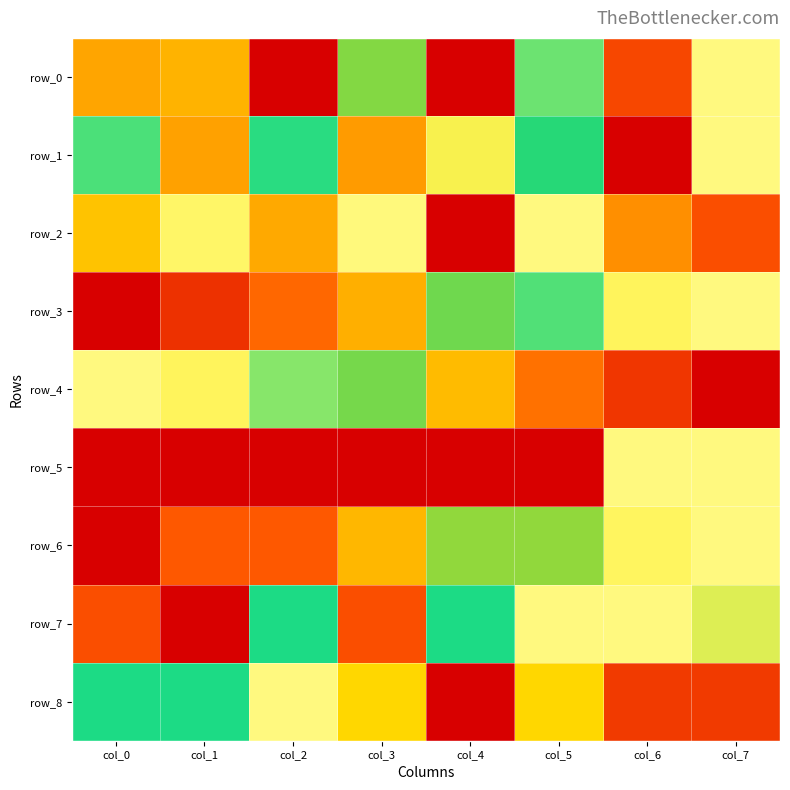

At which label does row_5 reach its minimum?

col_5